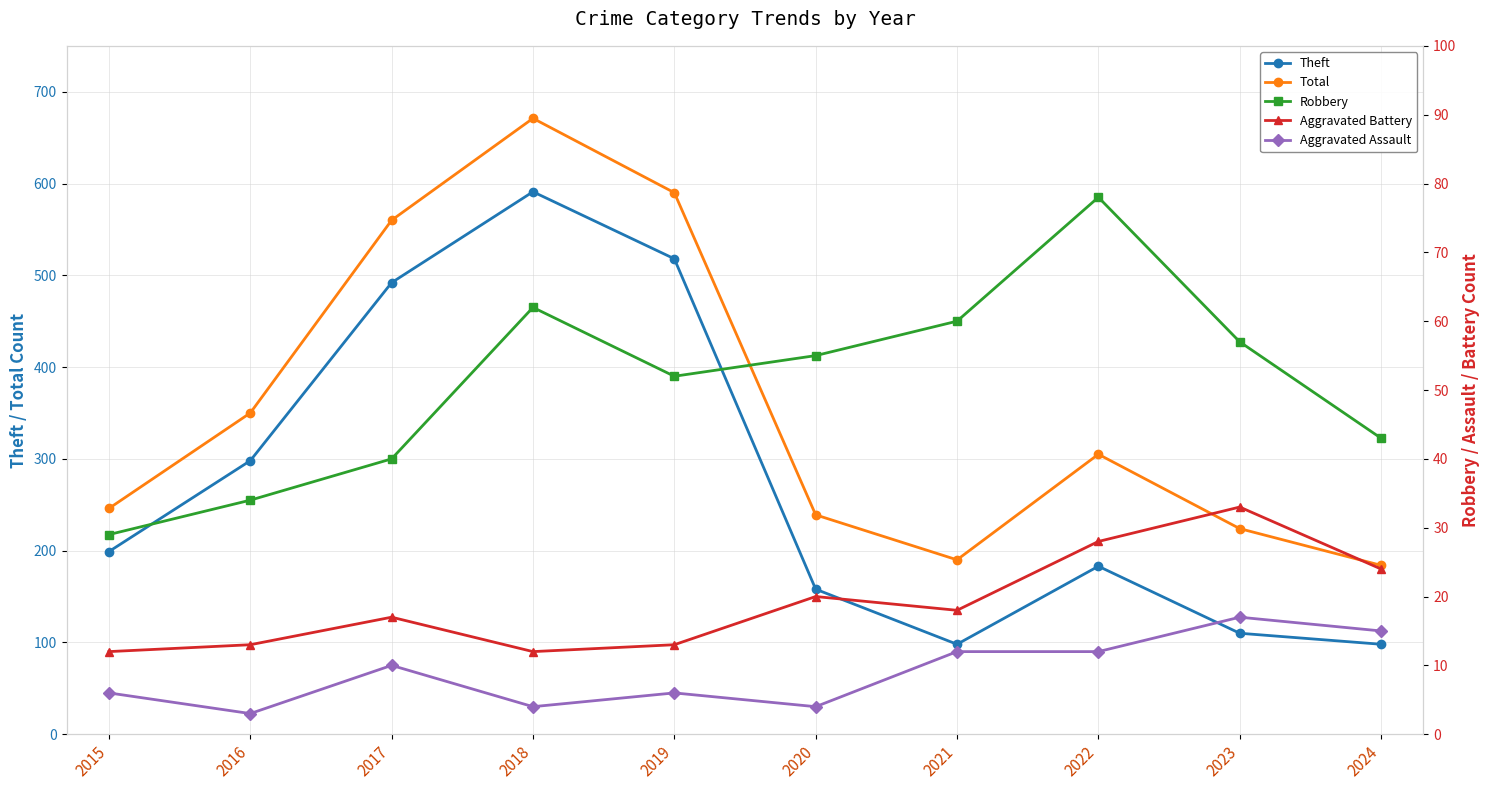

Does the chart display data point markers on the line(s)?

Yes